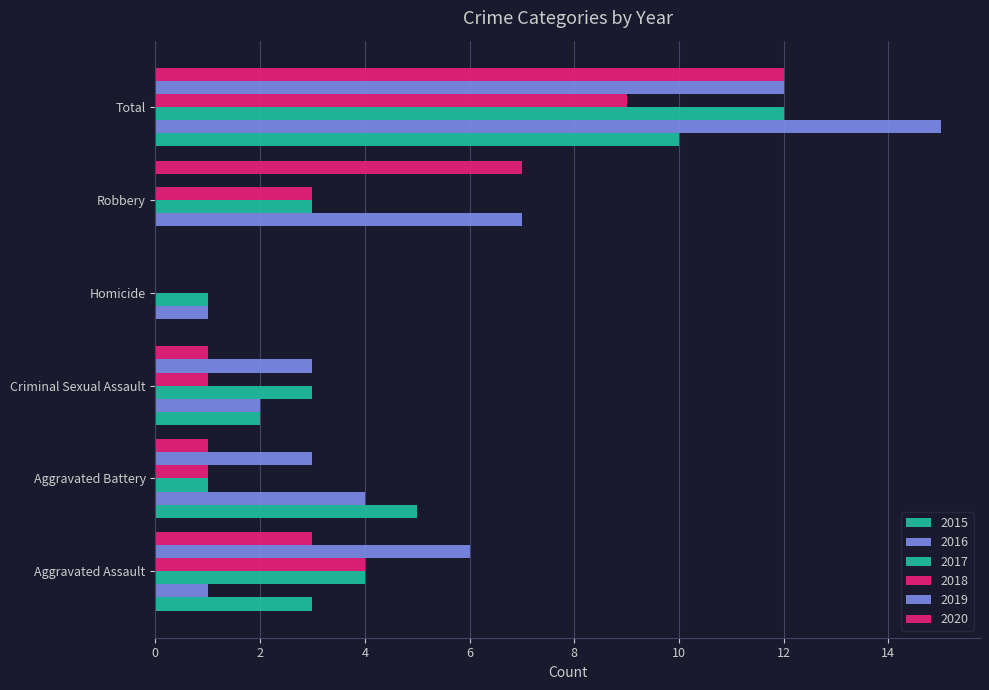

What is the difference between the 2015 values at Aggravated Battery and Homicide?

5